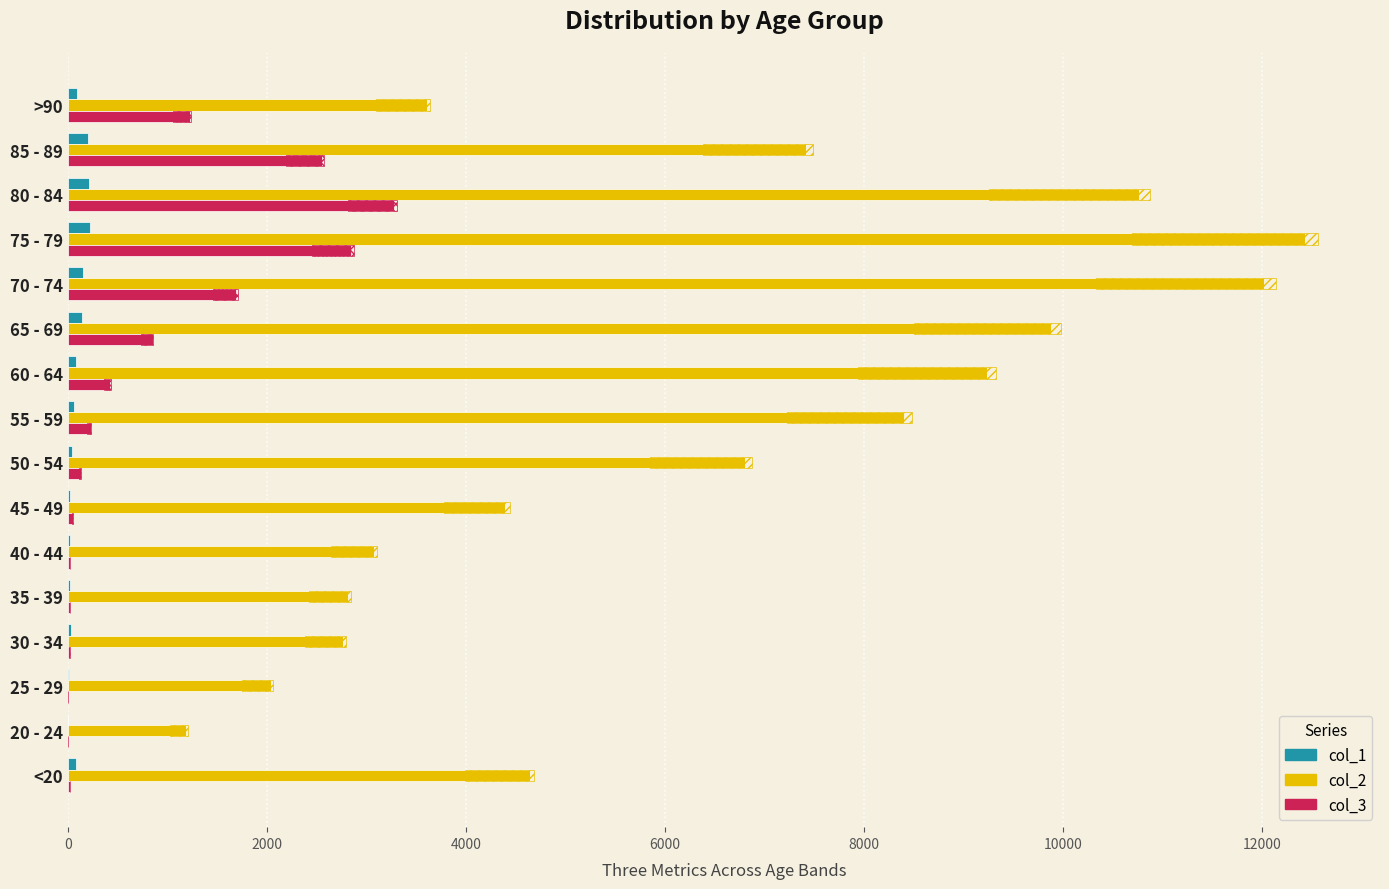

What are all the series names shown in the legend?

col_1, col_2, col_3